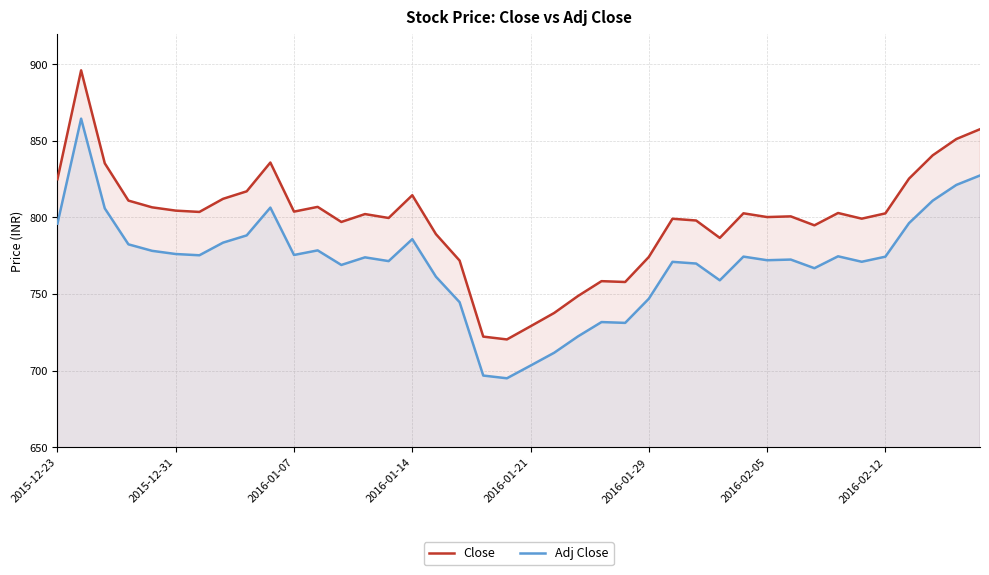

Rank the series at 2015-12-23 from lowest to highest value.

Adj Close, Close